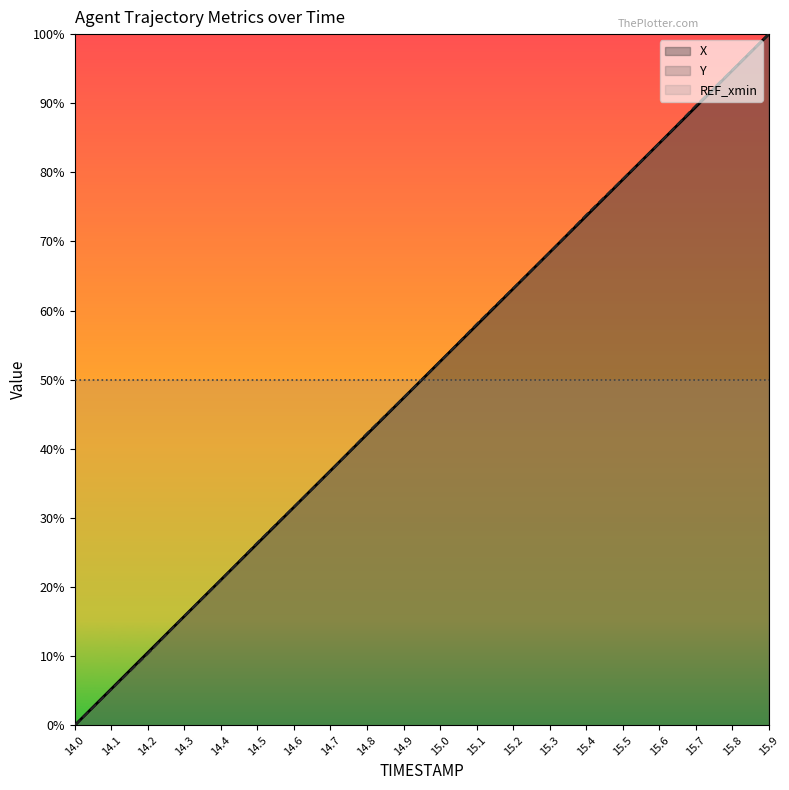

What are all the series names shown in the legend?

X, Y, REF_xmin